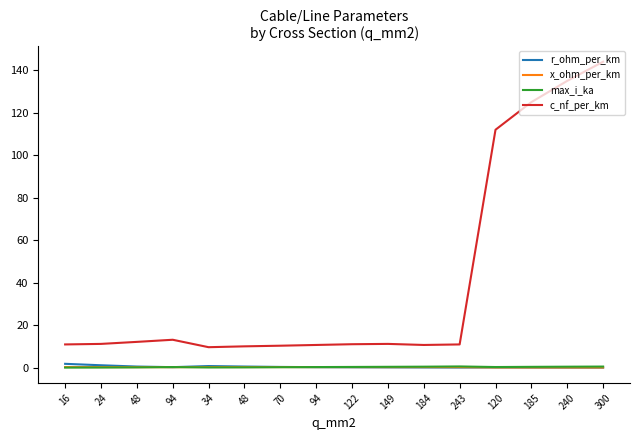

List the series in order of their peak value, lowest first.

x_ohm_per_km, max_i_ka, r_ohm_per_km, c_nf_per_km